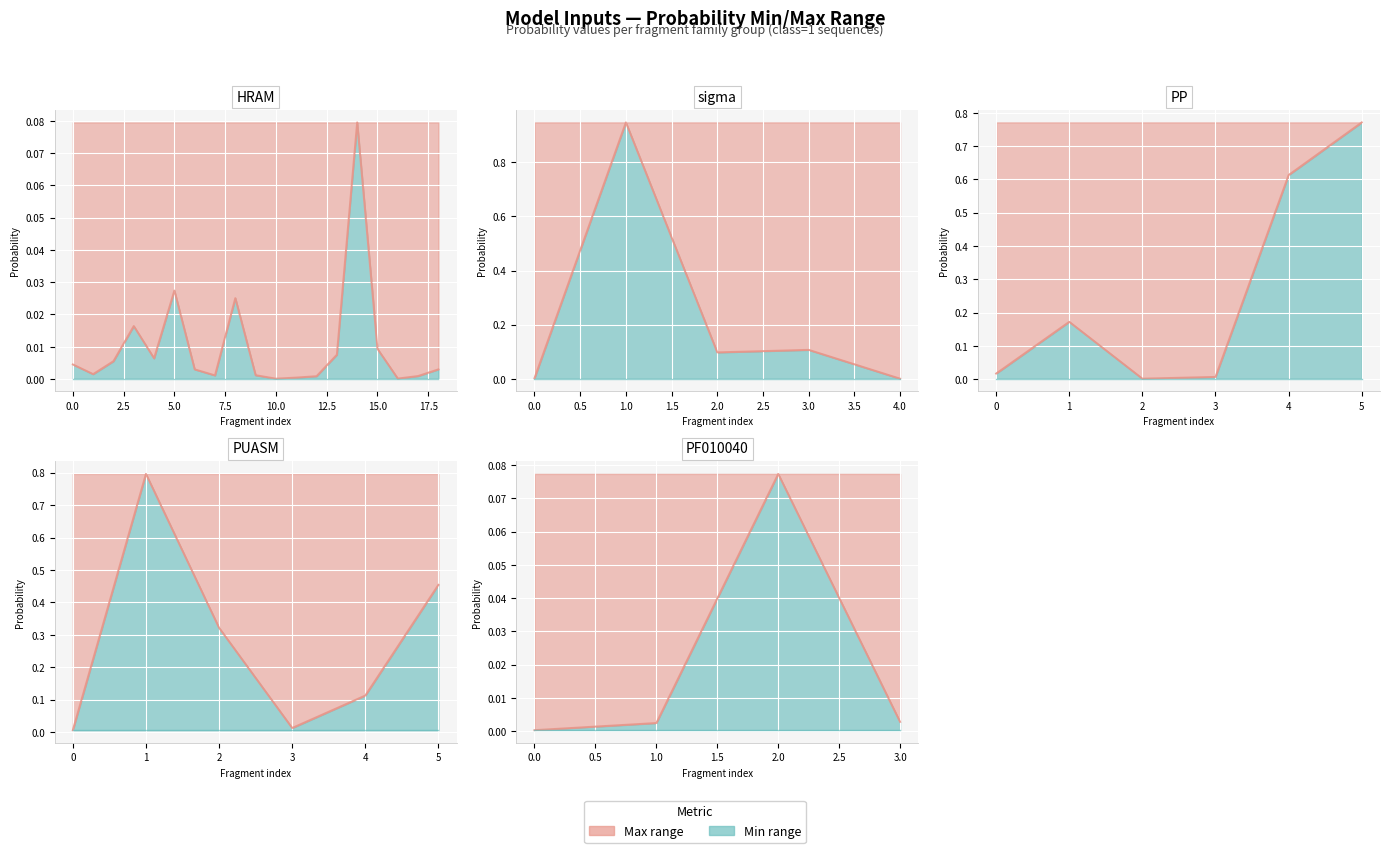

Is the value of Min value at 2.0 greater than the value of Probability at 3.0?

No